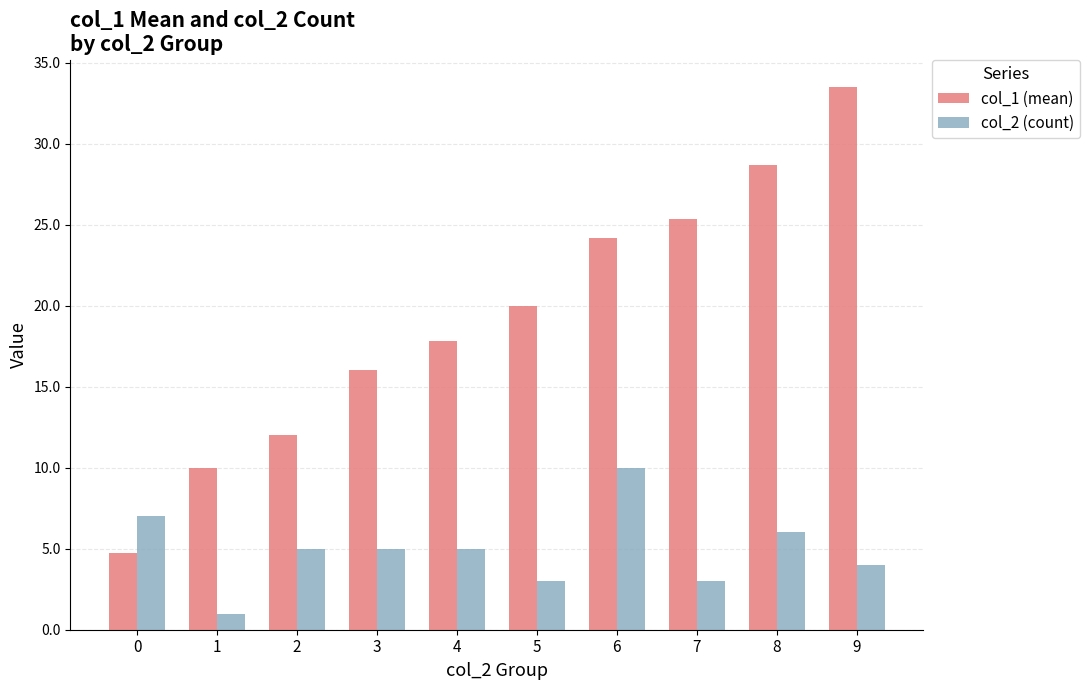

Rank the series by their average value, from lowest to highest.

col_2 (count), col_1 (mean)